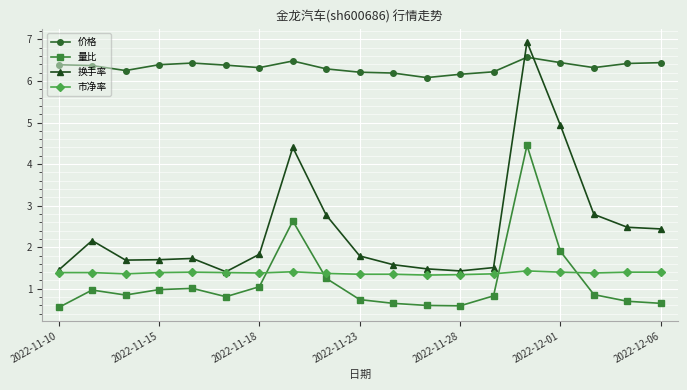

True or false: 价格 and 换手率 cross at least once.

True